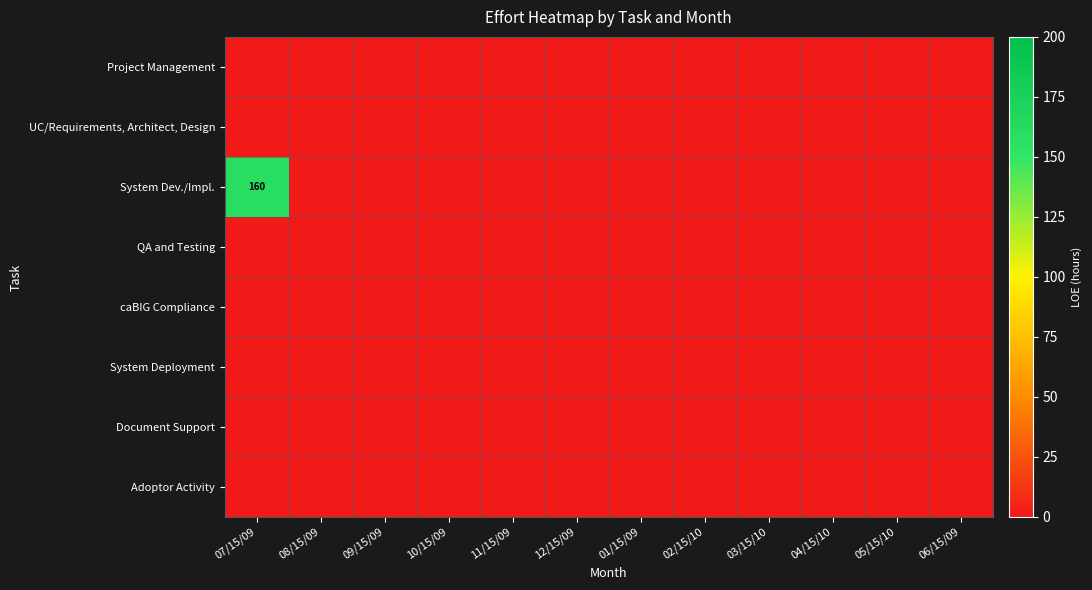

List the labels in order of System Deployment value, smallest first.

07/15/09, 08/15/09, 09/15/09, 10/15/09, 11/15/09, 12/15/09, 01/15/09, 02/15/10, 03/15/10, 04/15/10, 05/15/10, 06/15/09